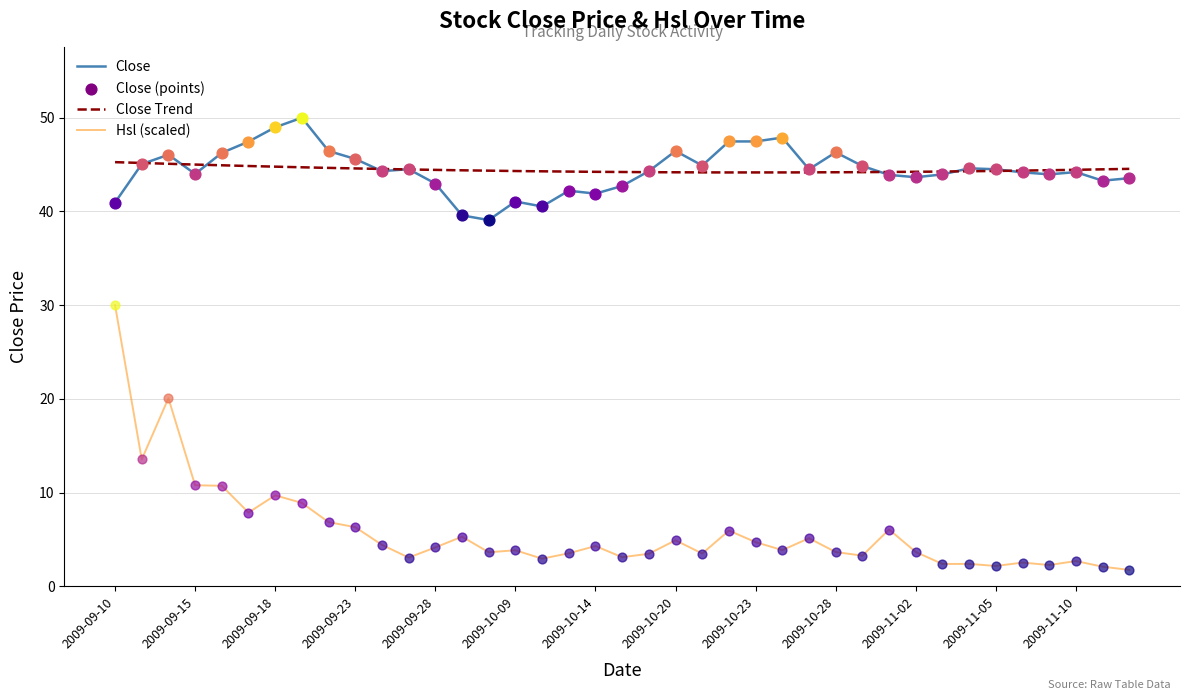

The Close series shows 41.0 at 2009-09-10. True or false?

True